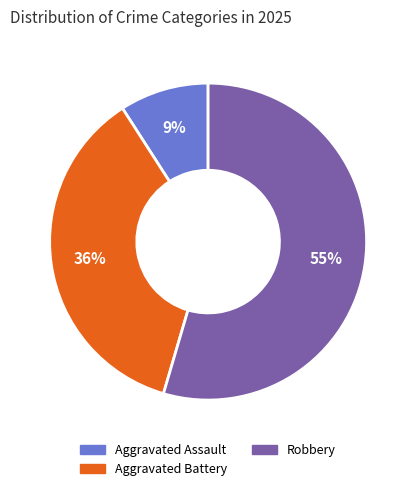

To the nearest percent, what is the average slice percentage?

33%